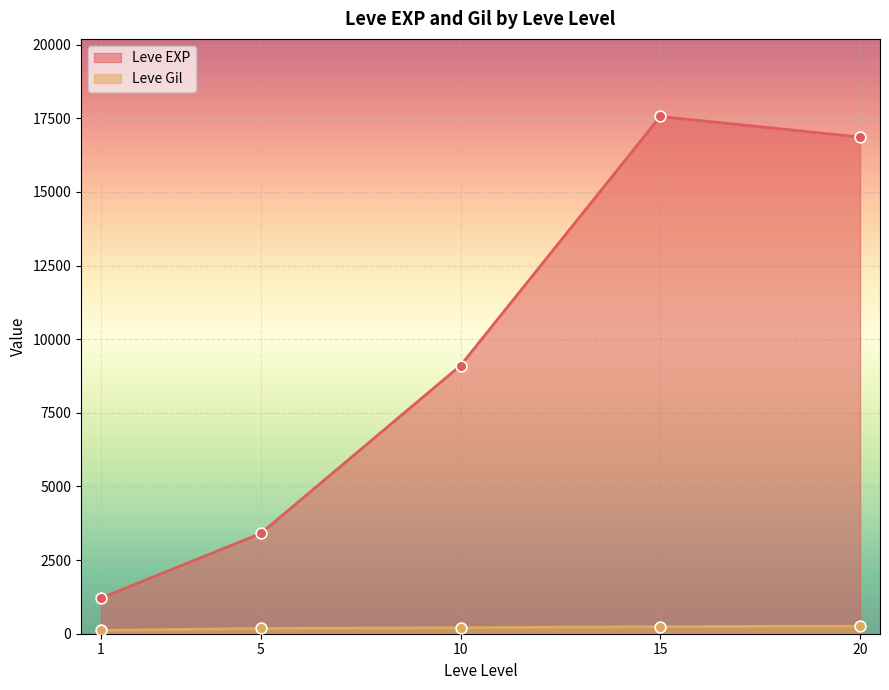

Which series contains the highest Y value?

Leve EXP